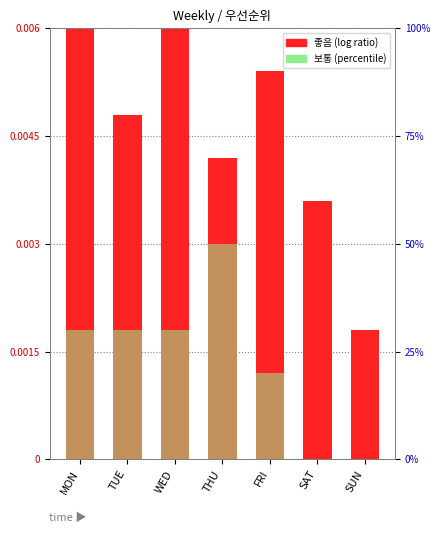

Is it true that 좋음 equals 0.0 at THU?

True